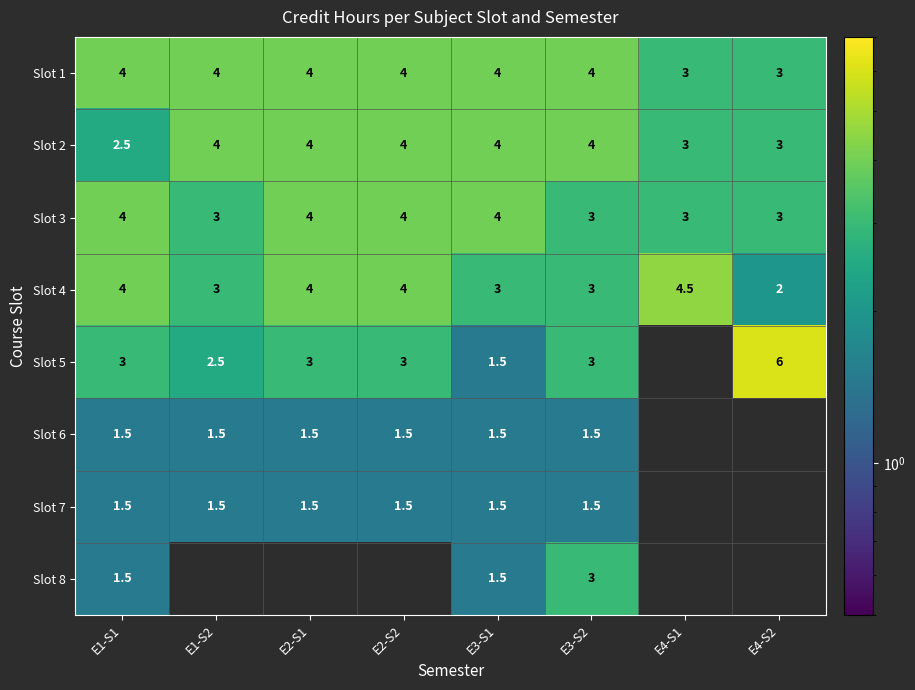

What is the smallest value displayed?

1.5